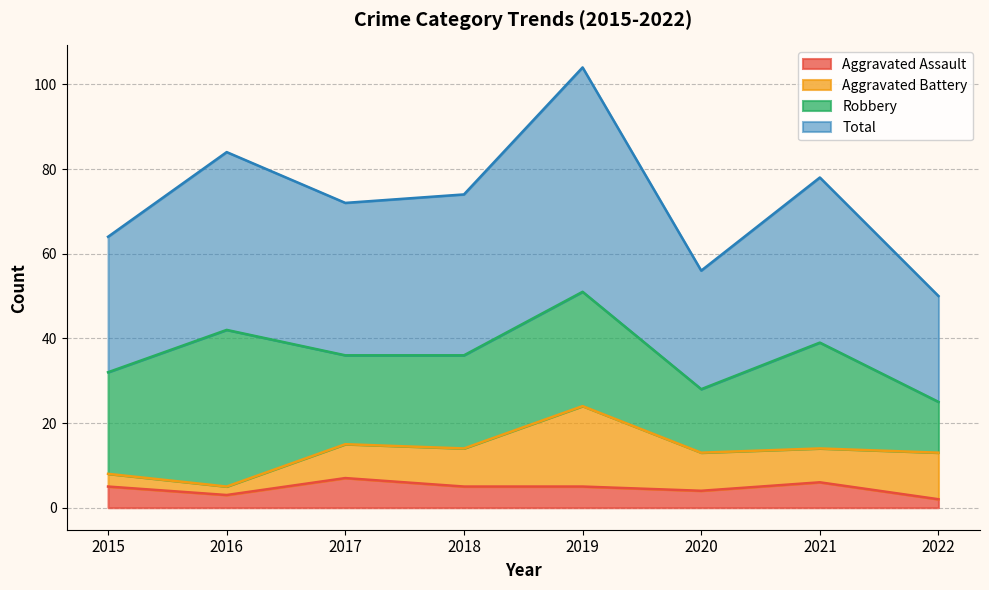

Which label corresponds to the smallest value in the chart?

2022